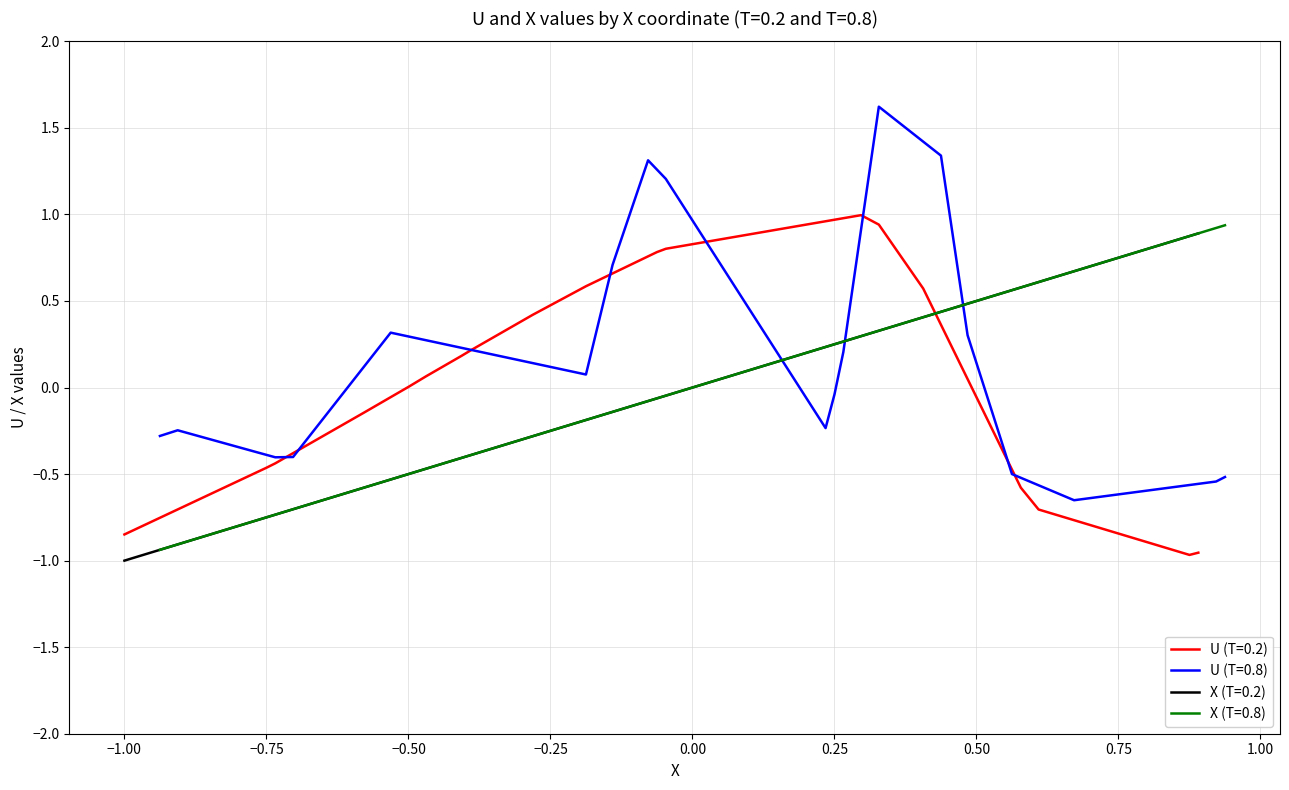

What is the highest value of the U (T=0.2) series?

1.0